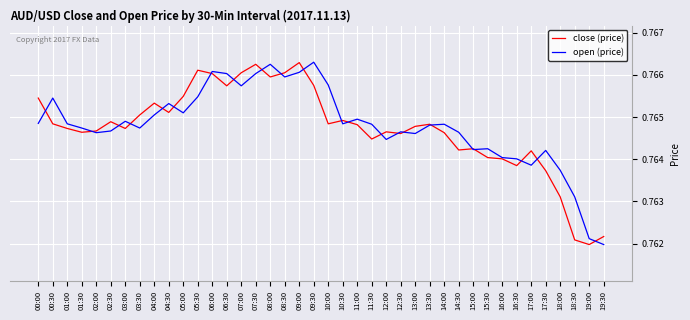

True or false: open (price) has a value of 1.3 at 16:30.

False